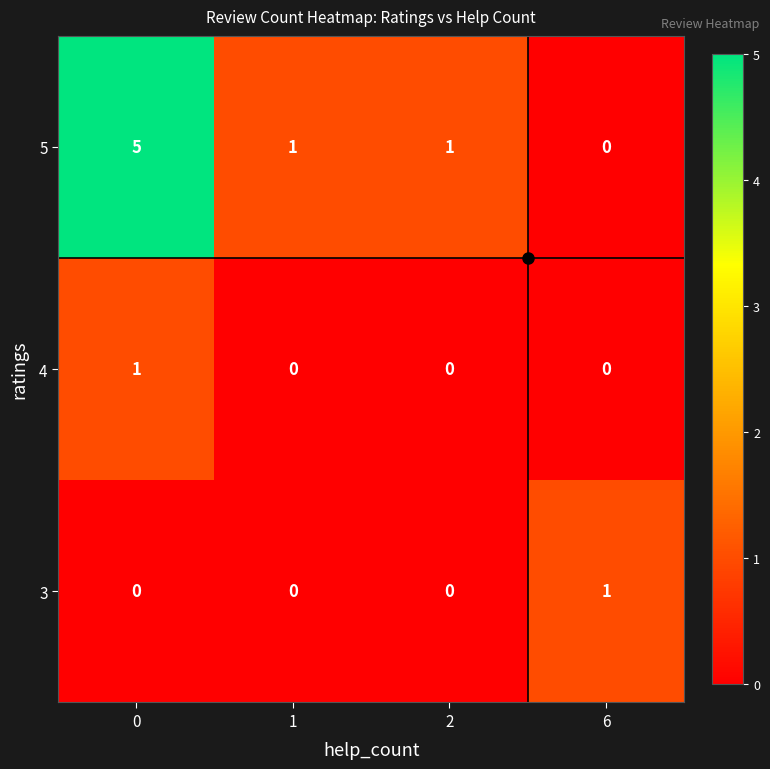

What is the sum of all 5 values?

7